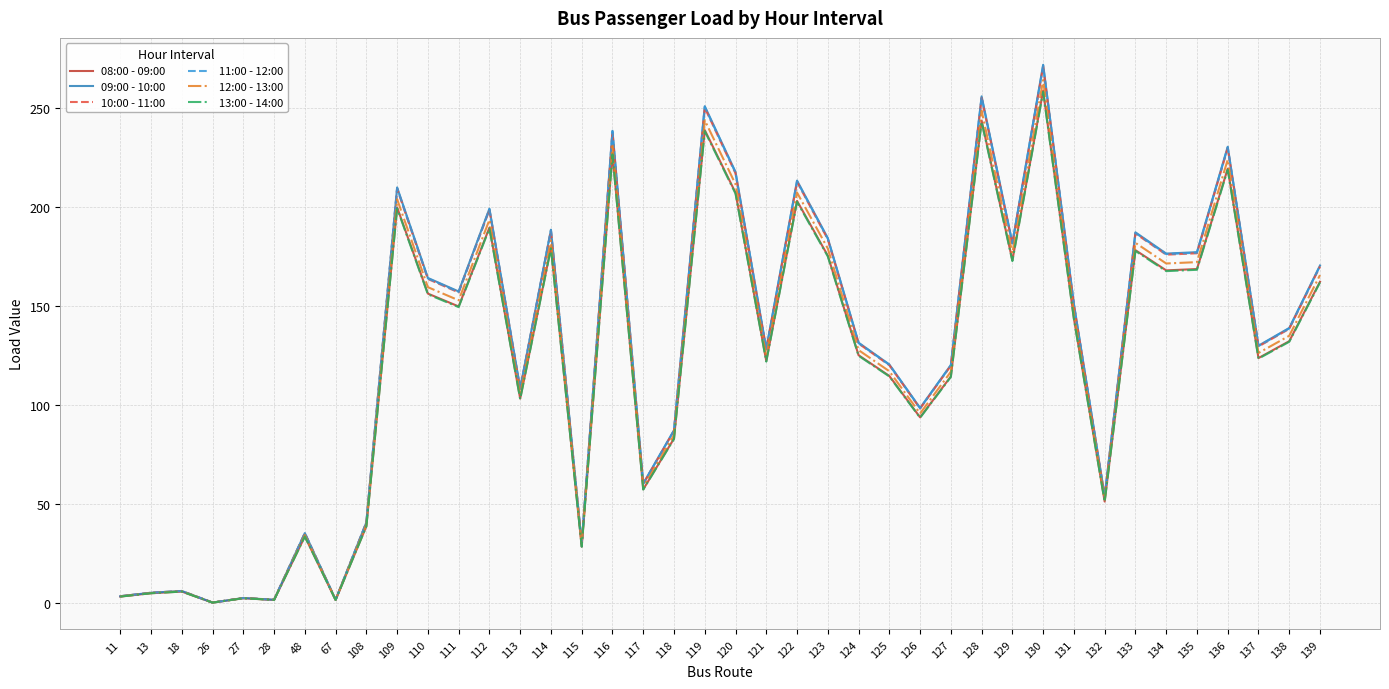

Which category has the highest value across all series?

130